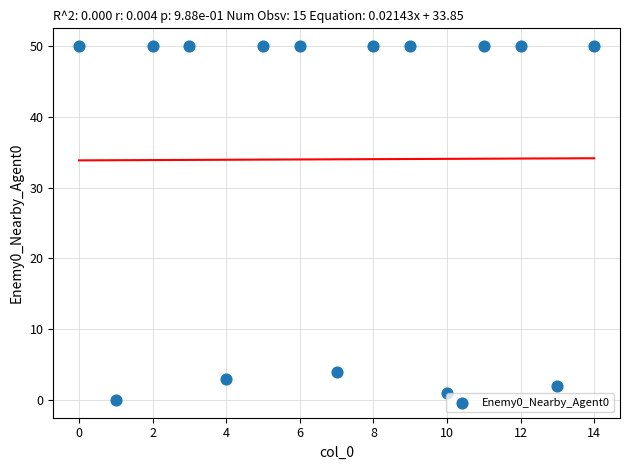

What is the range of Y values (max minus min)?

50